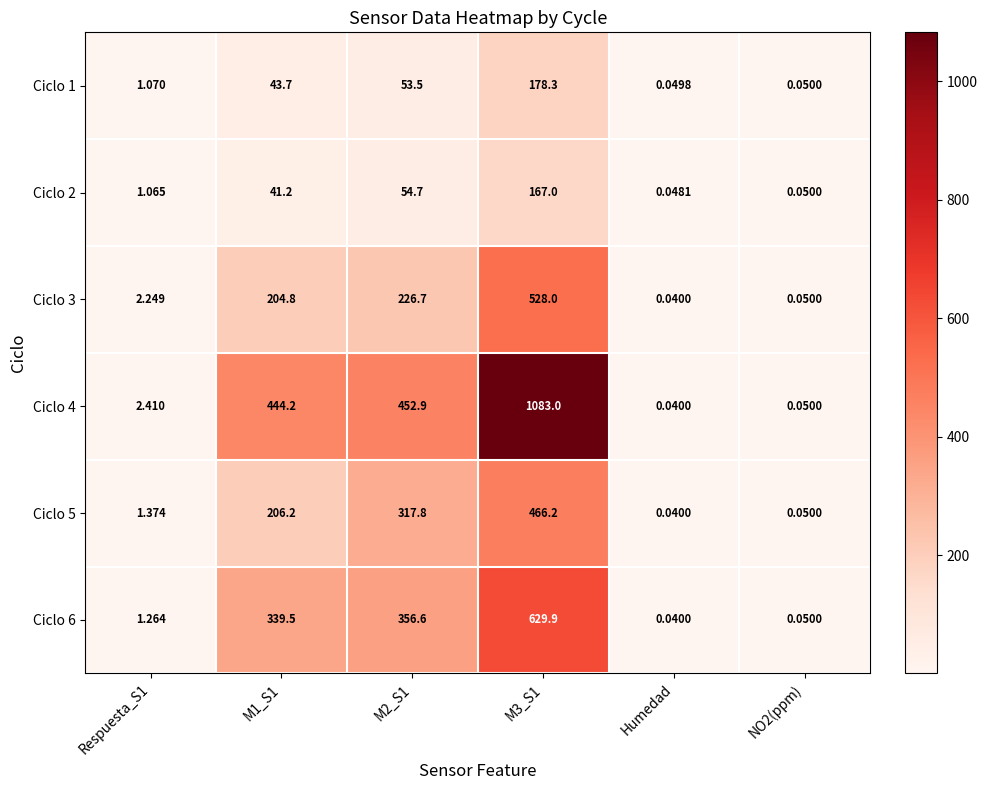

Is the value of Ciclo 6 at M3_S1 greater than the value of Ciclo 2 at M3_S1?

Yes